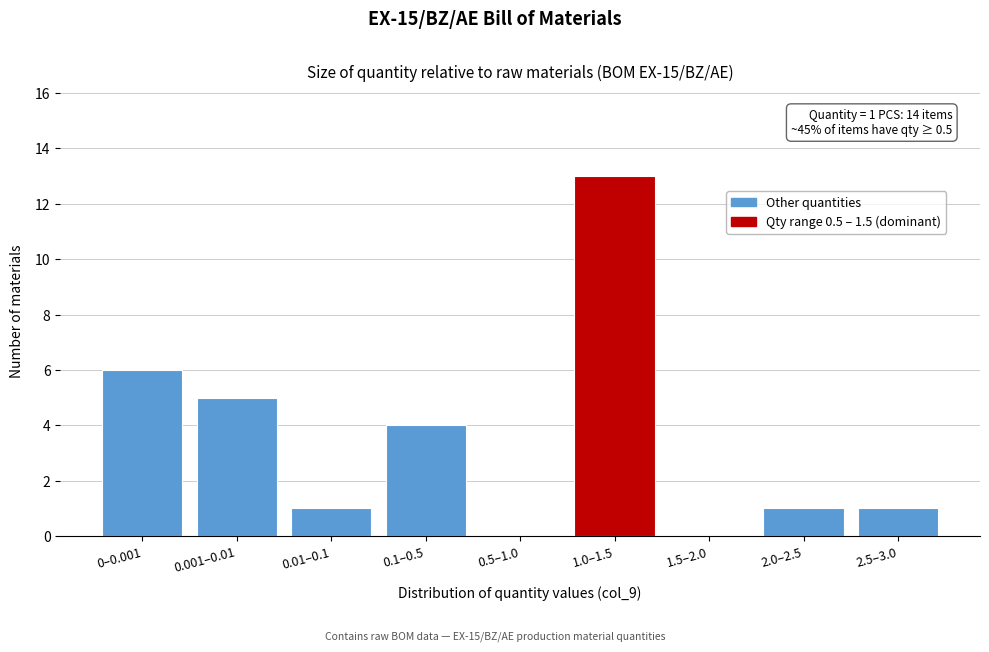

Reading left to right, what are all the values shown in this chart?

0–0.001=6	0.001–0.01=5	0.01–0.1=1	0.1–0.5=4	0.5–1.0=0	1.0–1.5=13	1.5–2.0=0	2.0–2.5=1	2.5–3.0=1